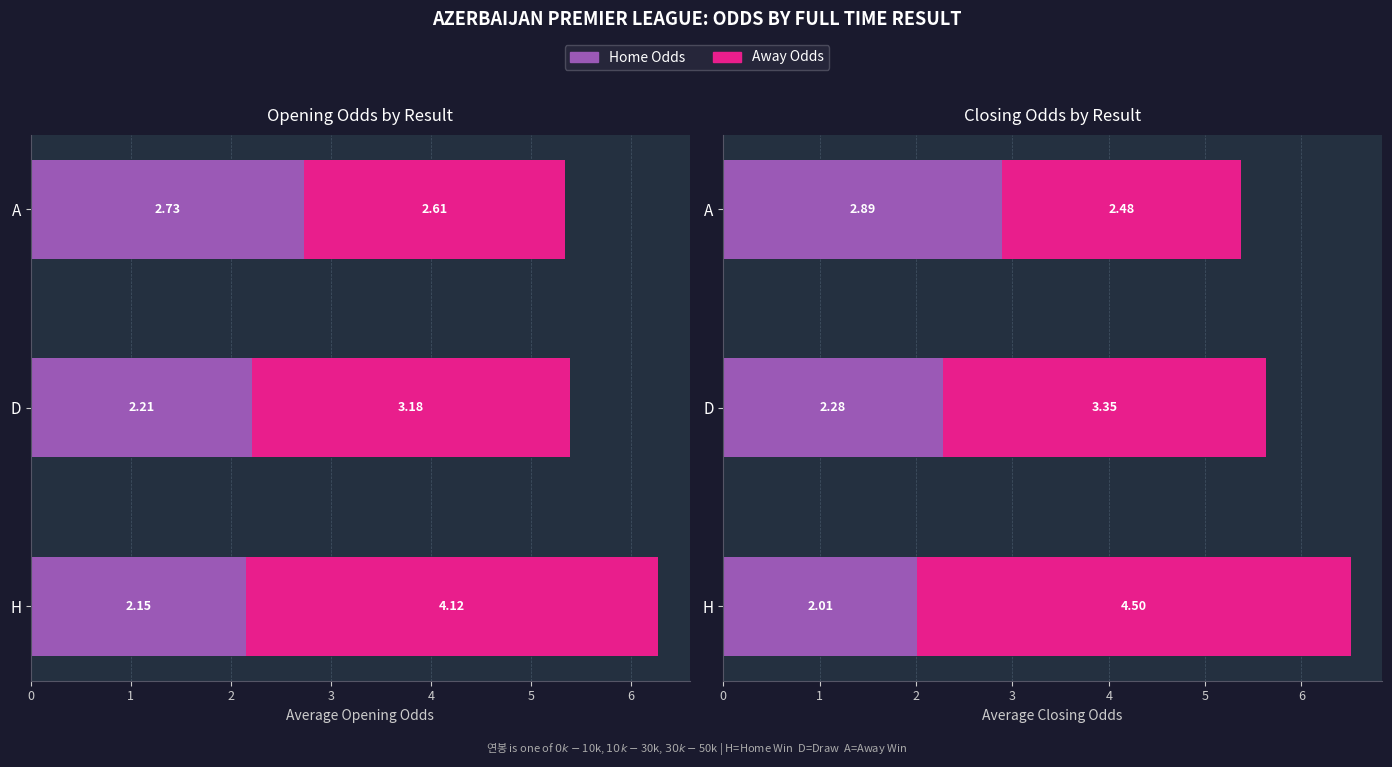

Between H and D, which is larger?

D